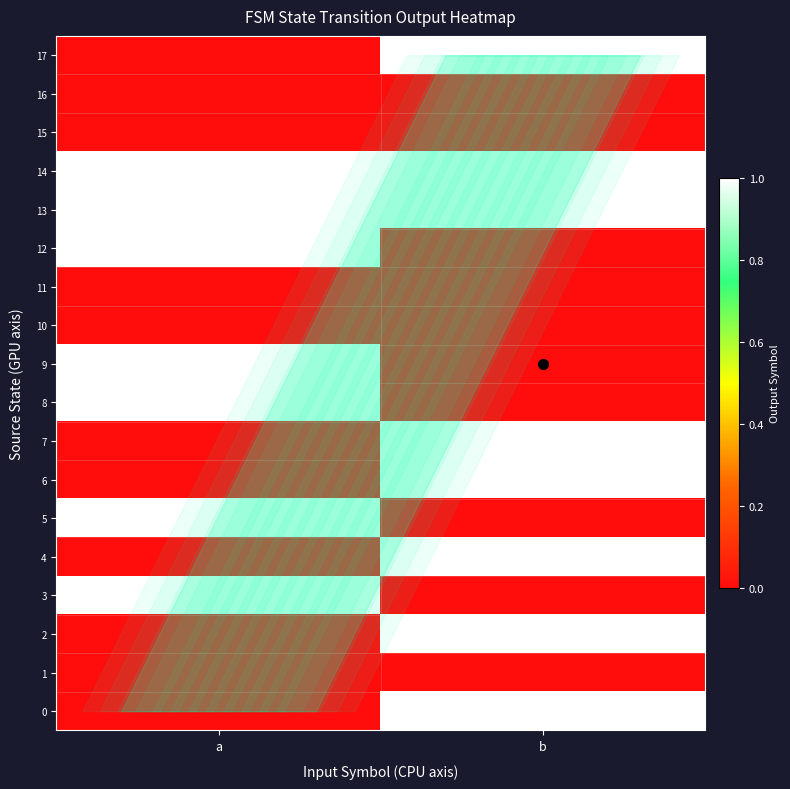

What is the greatest value displayed?

1